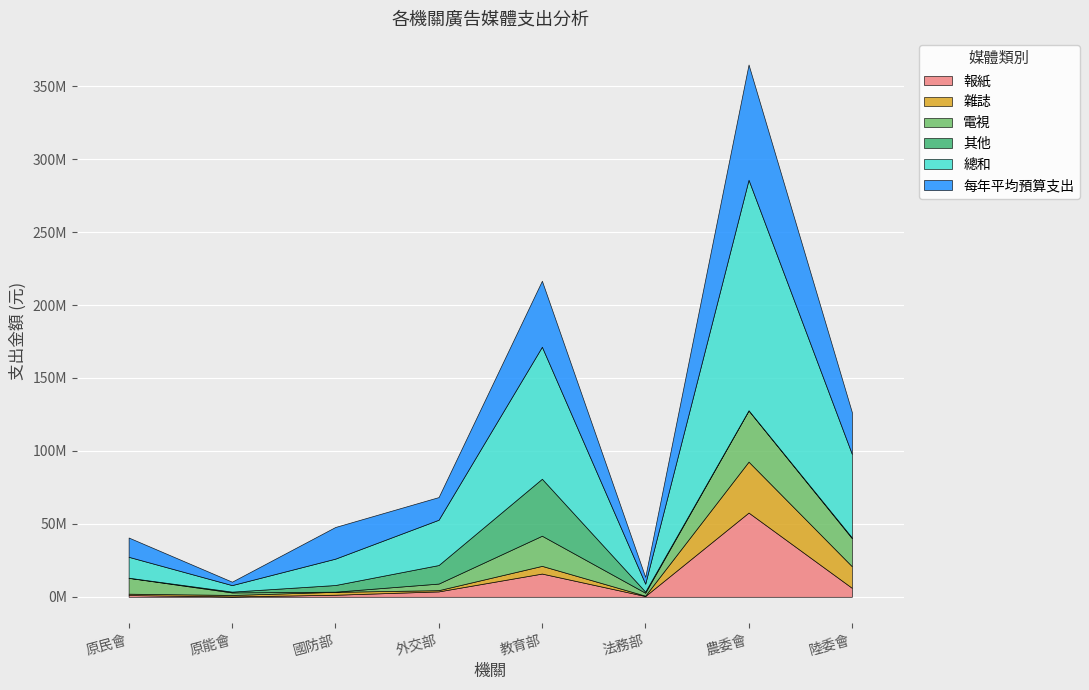

At how many categories does at least one series exceed 143999014?

1